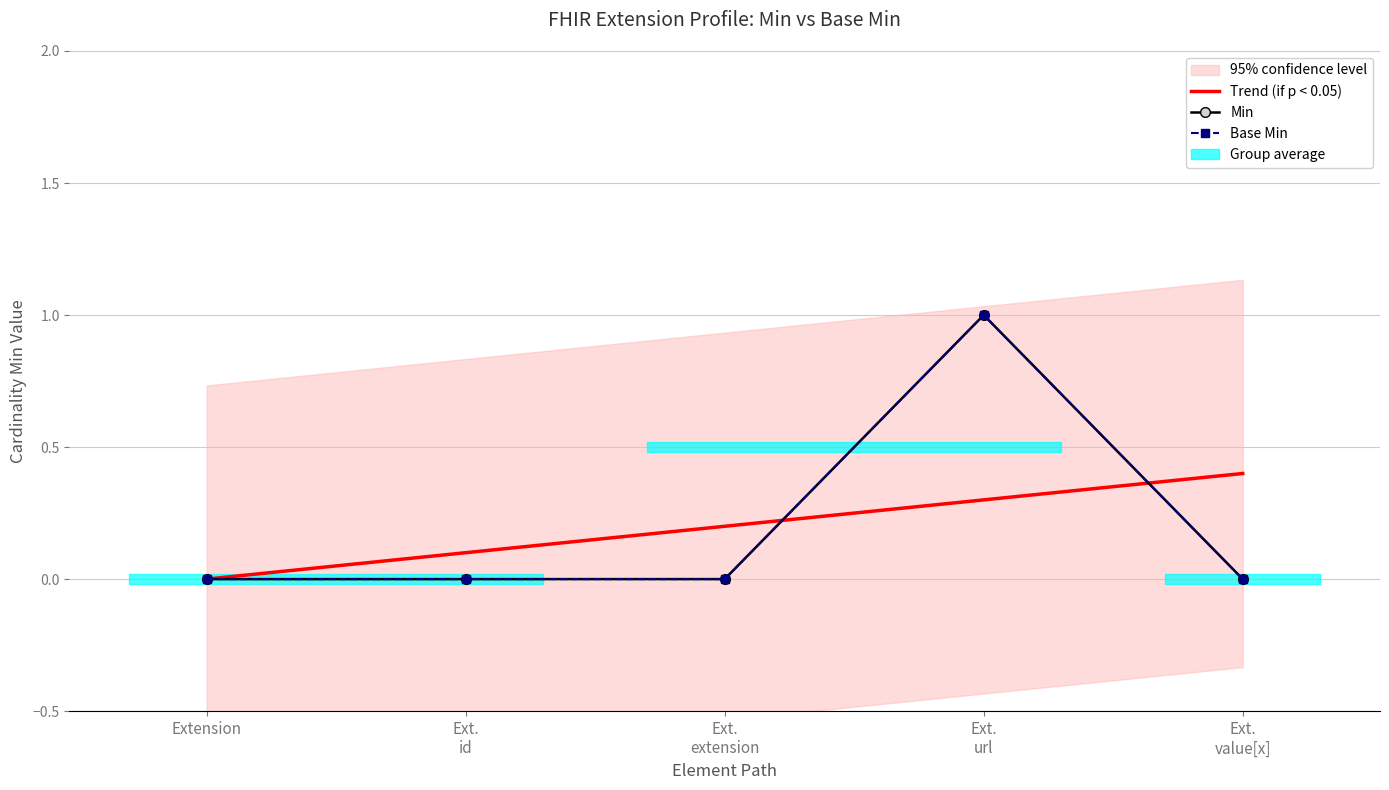

Reading left to right, transcribe all the data shown in this chart.

Min: 0	0	0	1	0
Base Min: 0	0	0	1	0